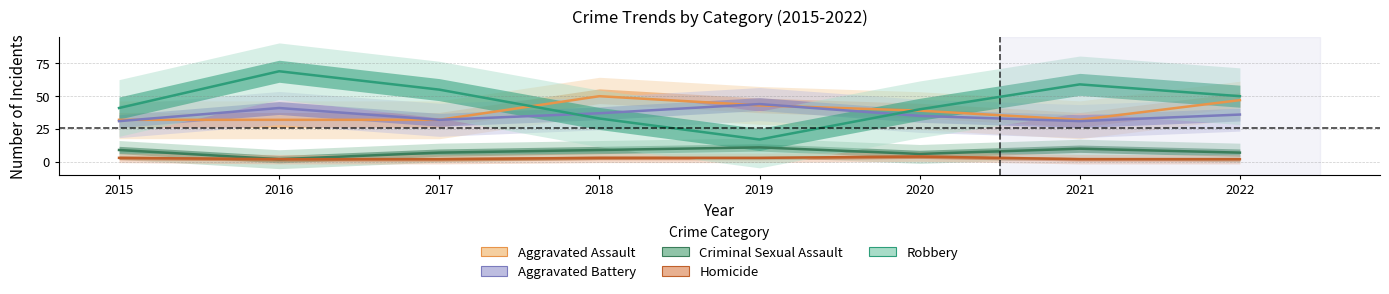

What is the total value across all series at 2019?

118